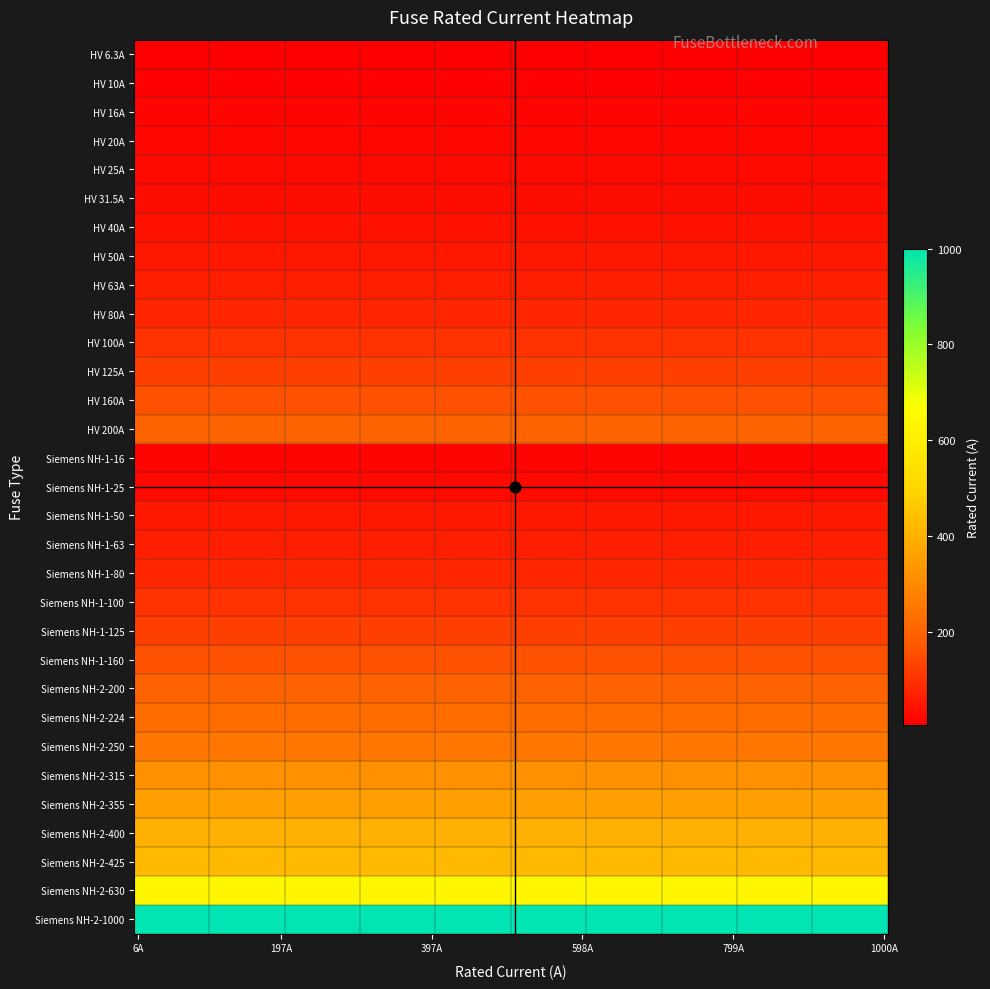

What is the change in value from 4 to 25?

+290.0